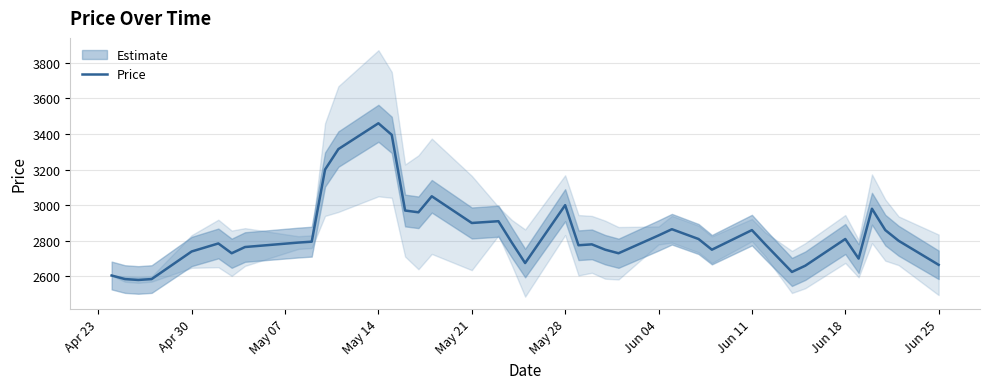

Reading right to left, extract all data points from this chart.

2665	2800	2860	2980	2700	2810	2660	2625	2780	2860	2750	2810	2865	2830	2730	2750	2780	2775	3000	2675	2790	2910	2900	3050	2960	2970	3395	3460	3315	3200	2795	2790	2765	2730	2785	2740	2585	2580	2585	2605